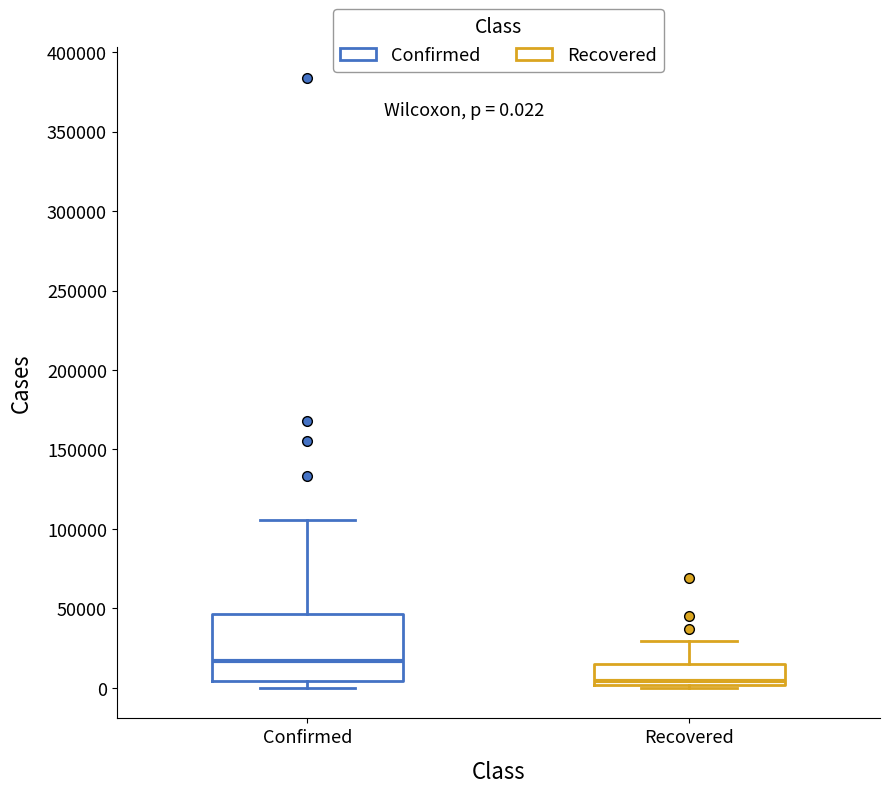

Which box's median line is the highest?

Confirmed